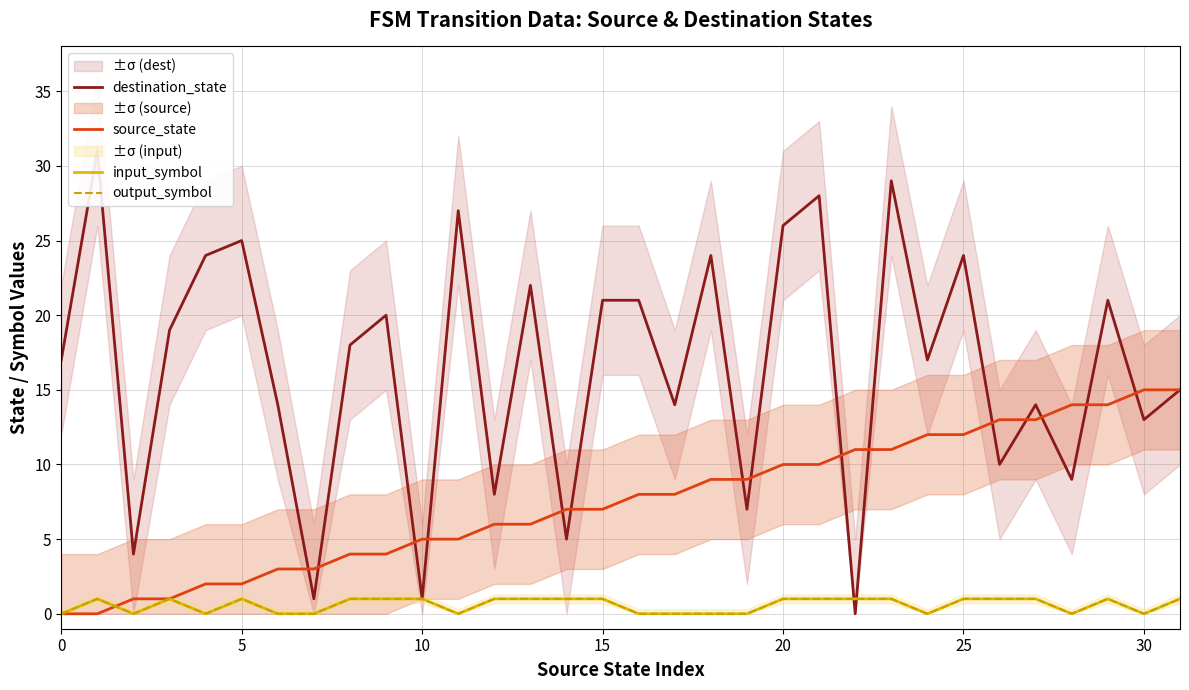

Is it true that source_state equals 7 at 15?

True